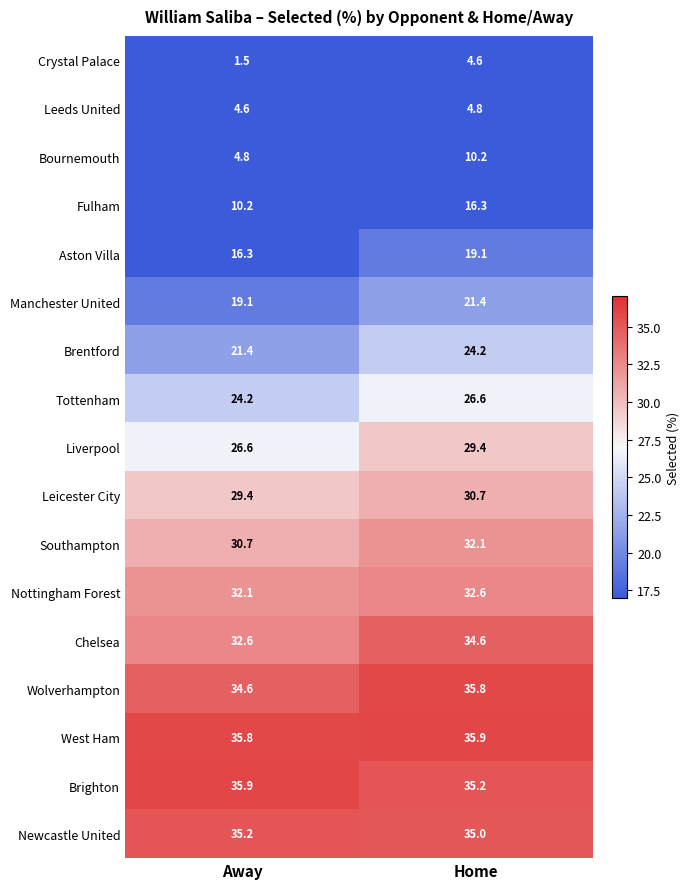

Count the number of data series in this chart.

17